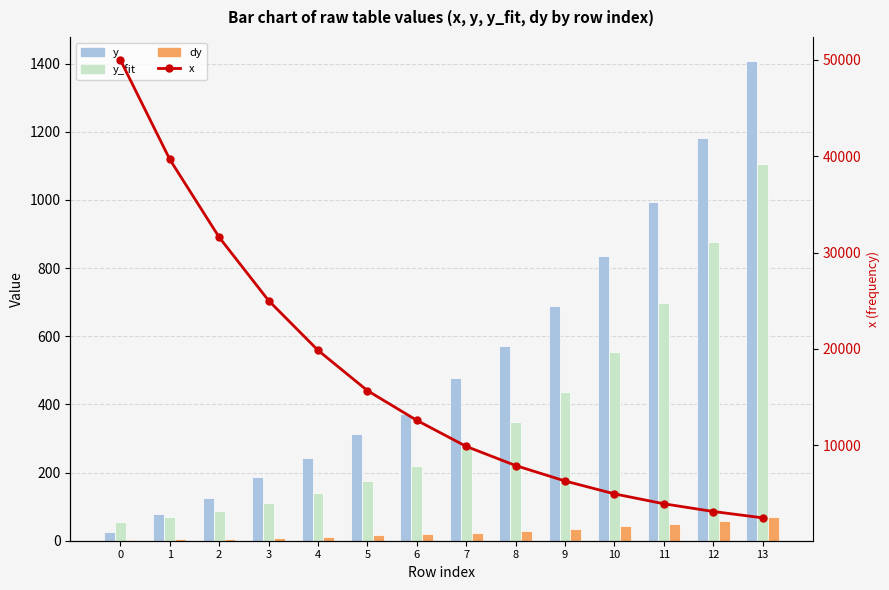

Rank the series by their maximum value, from highest to lowest.

x, y, y_fit, dy